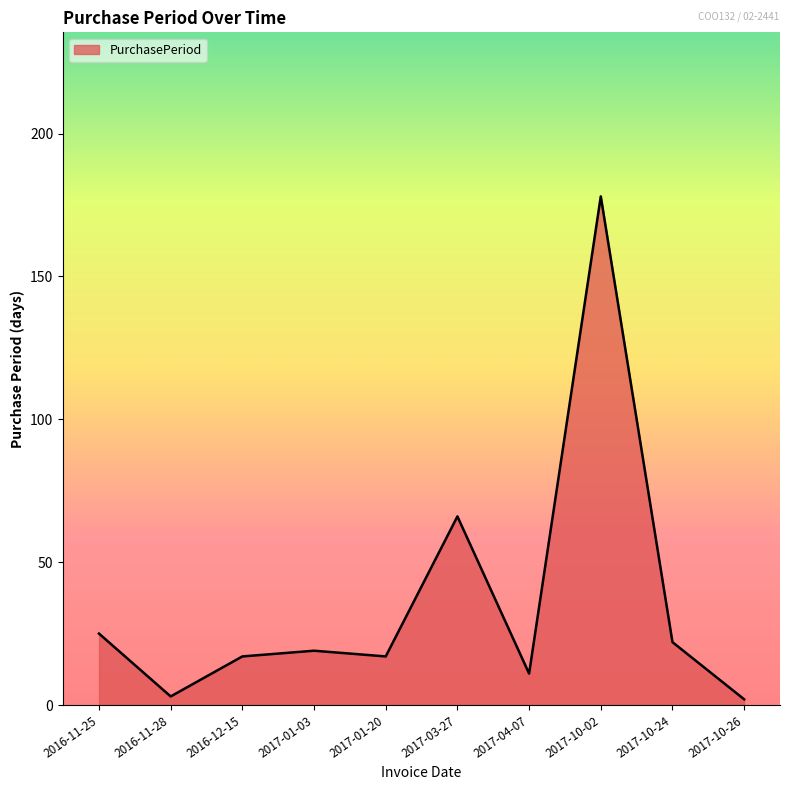

What position from the left is 2017-01-20?

5